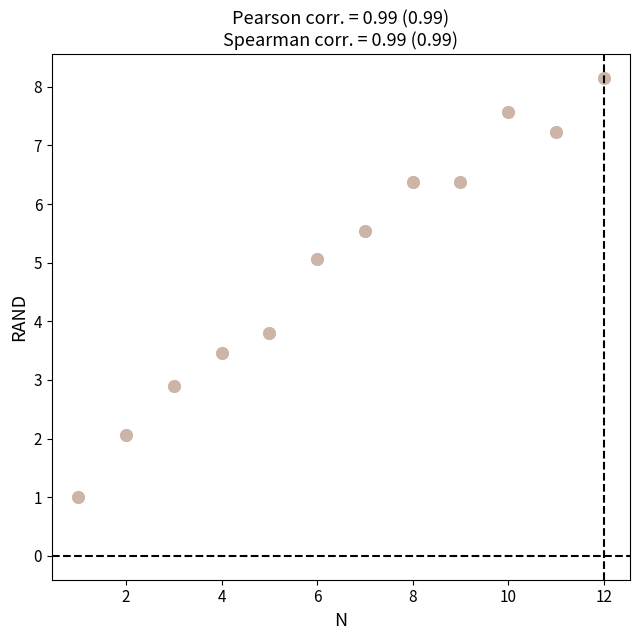

What Y value in the scatter plot is closest to 4?

3.8